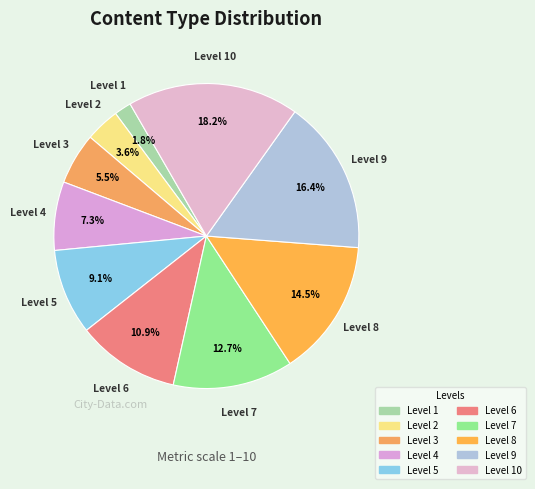

To the nearest percent, what is the difference between the largest and smallest slice percentages?

16%